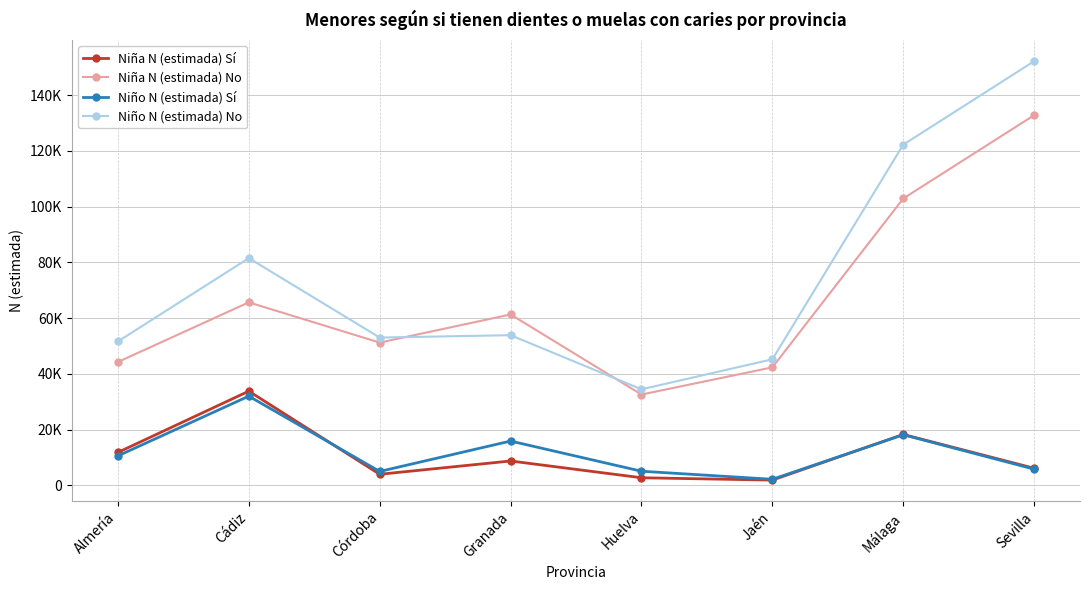

Does the chart have visible grid lines?

Yes